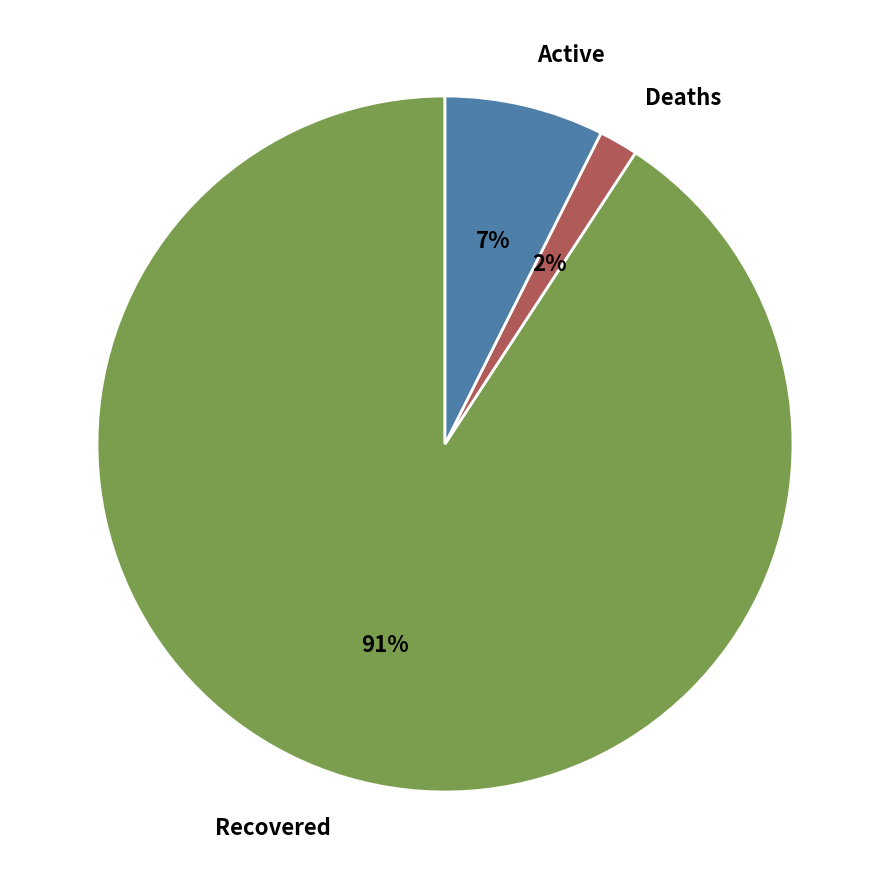

To the nearest percent, what is the difference between the largest and smallest slice percentages?

89%